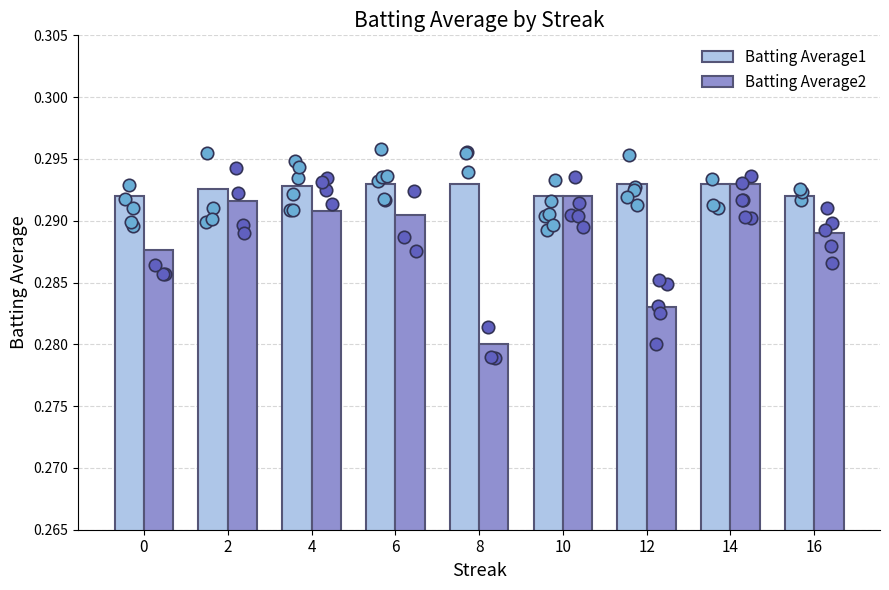

Which series has the largest Y range (max minus min)?

Batting Average2